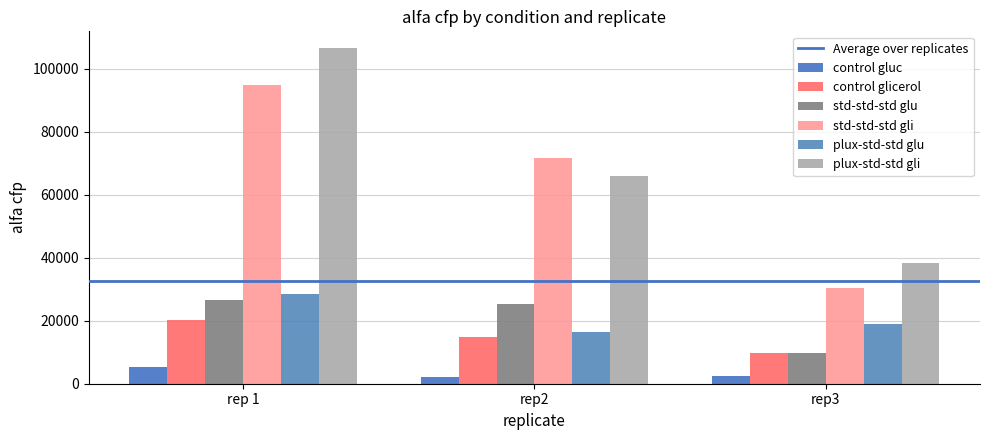

Rank the series at rep2 from lowest to highest value.

control gluc, control glicerol, plux-std-std glu, std-std-std glu, plux-std-std gli, std-std-std gli